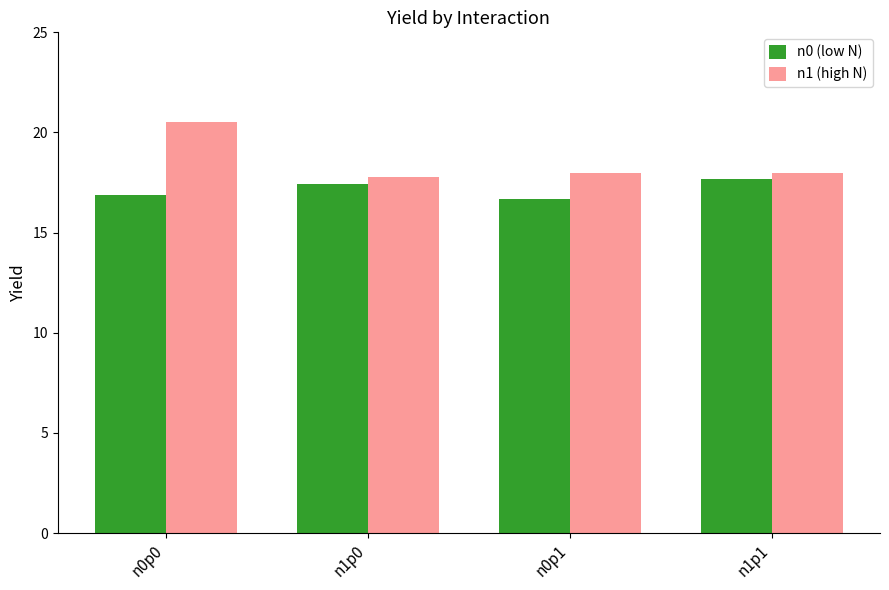

Rank the categories by n0 (low N) value from highest to lowest.

n1p1, n1p0, n0p0, n0p1